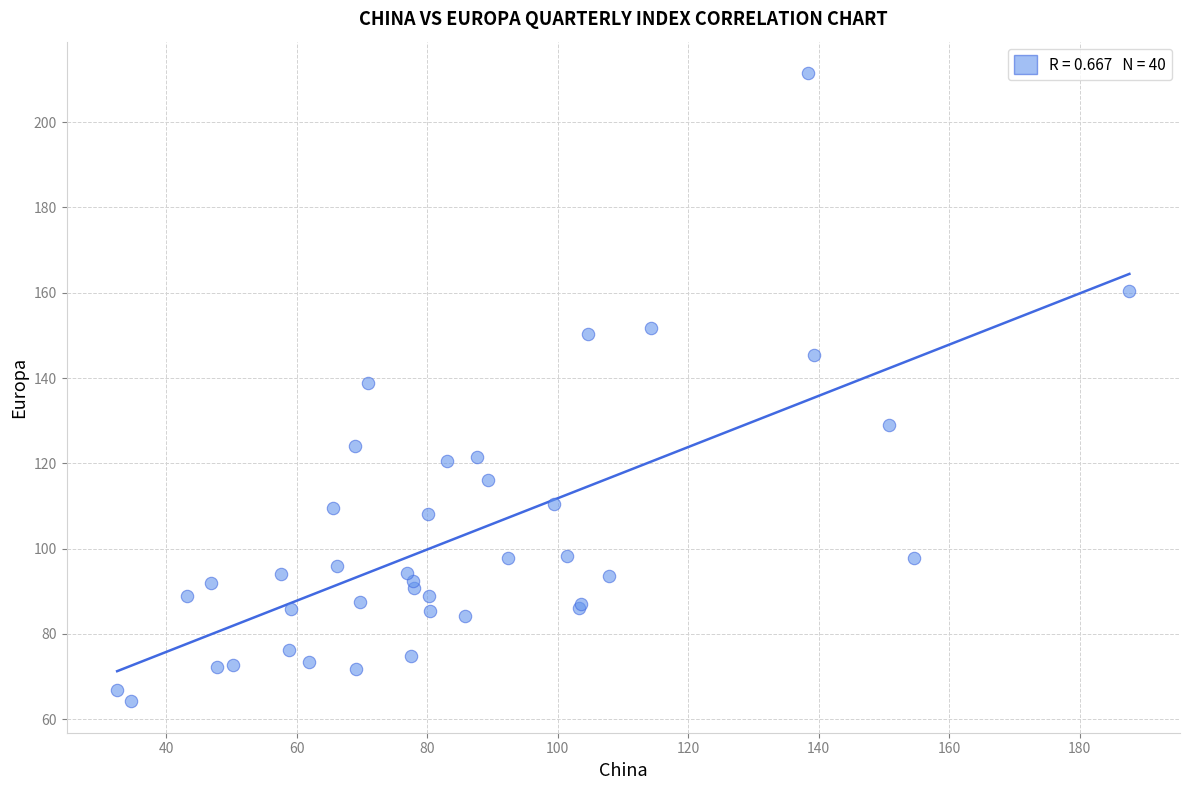

What Y value in the scatter plot is closest to 137?

138.9